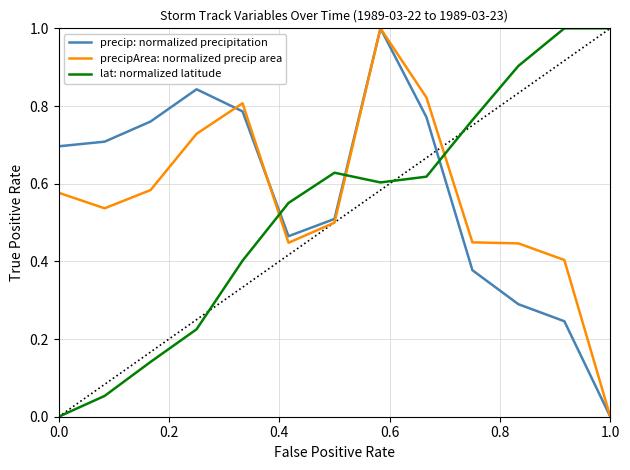

How many positive values does the precipArea: normalized precip area series have?

12